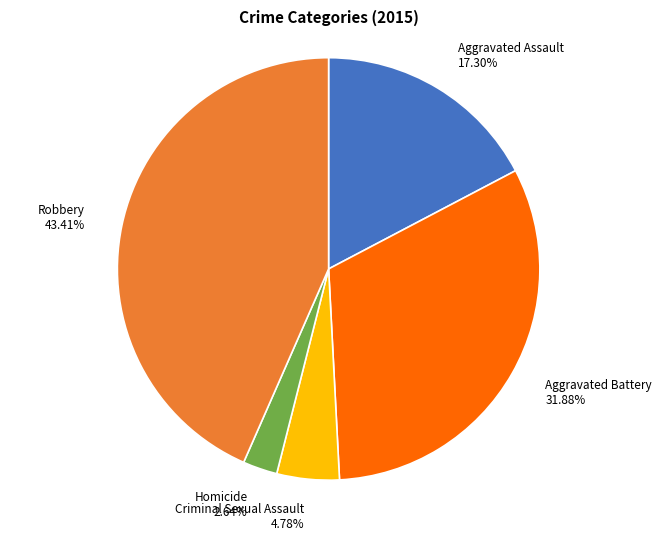

Between Robbery and Homicide, which is larger?

Robbery